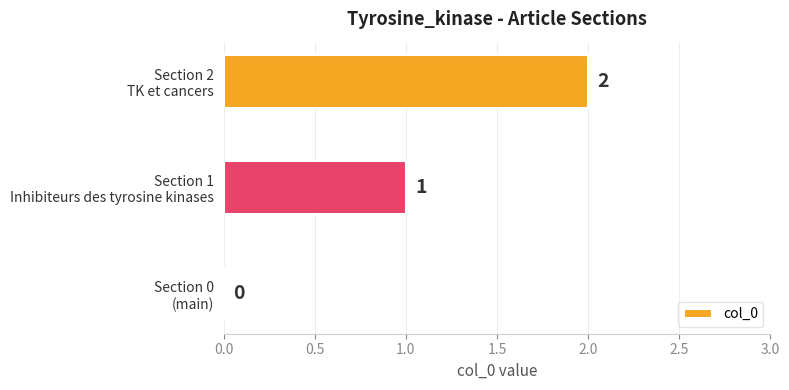

What is the sum of all values?

3